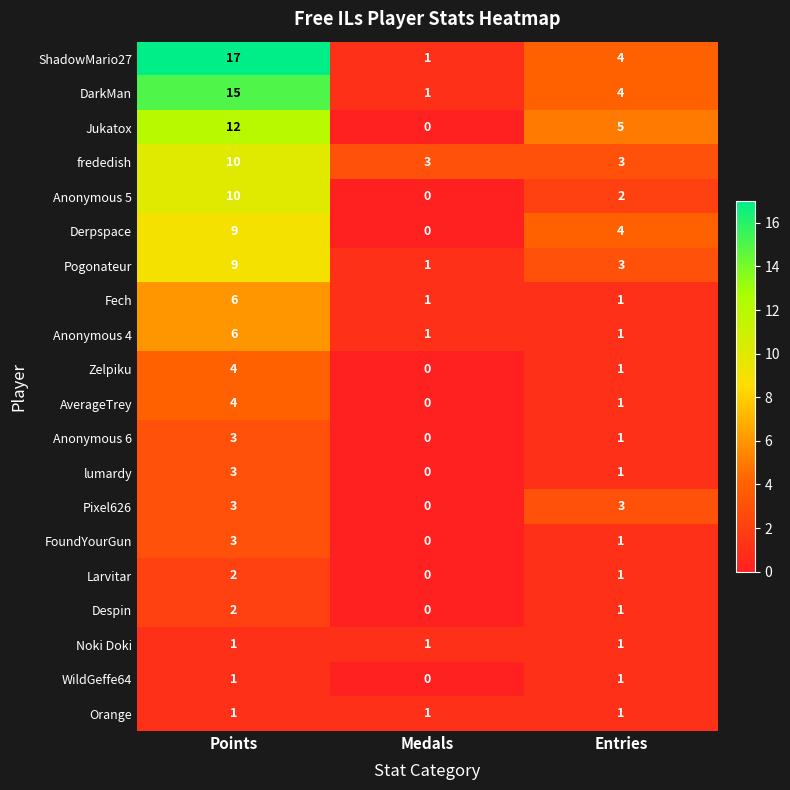

Which series has the largest total across all categories?

ShadowMario27